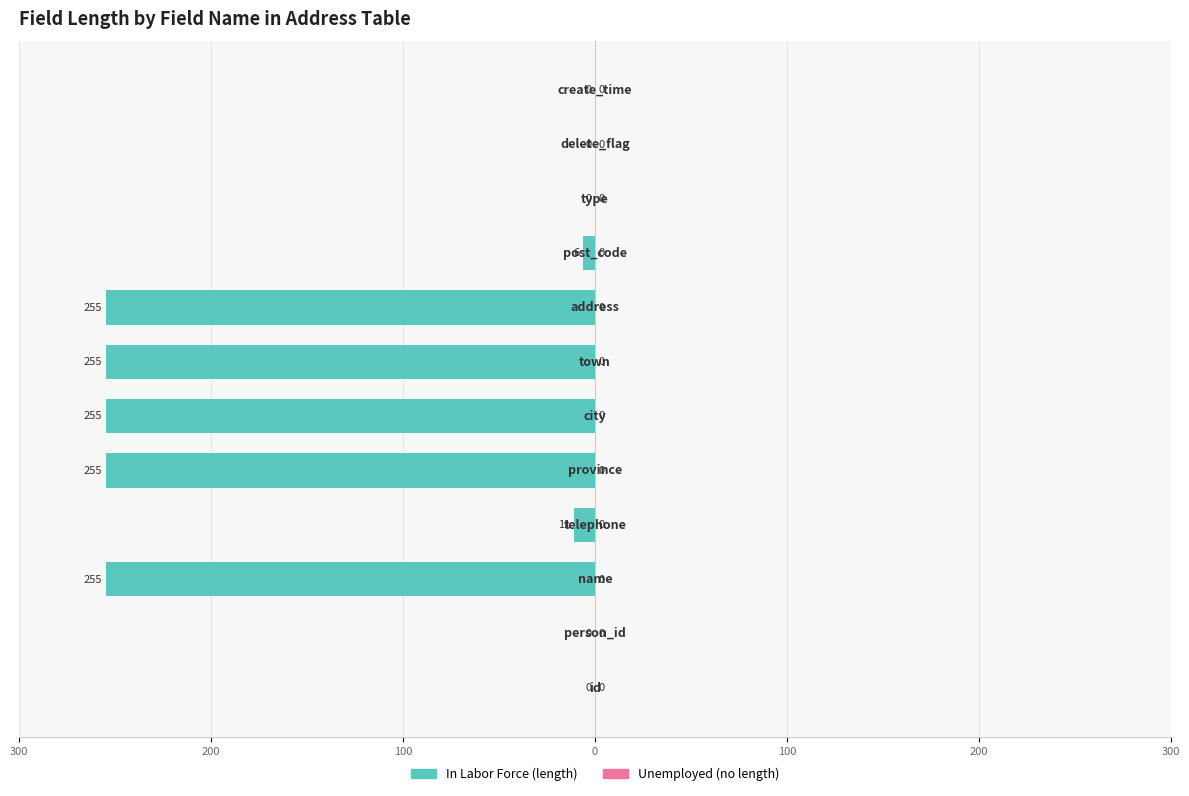

Count the number of data series in this chart.

2